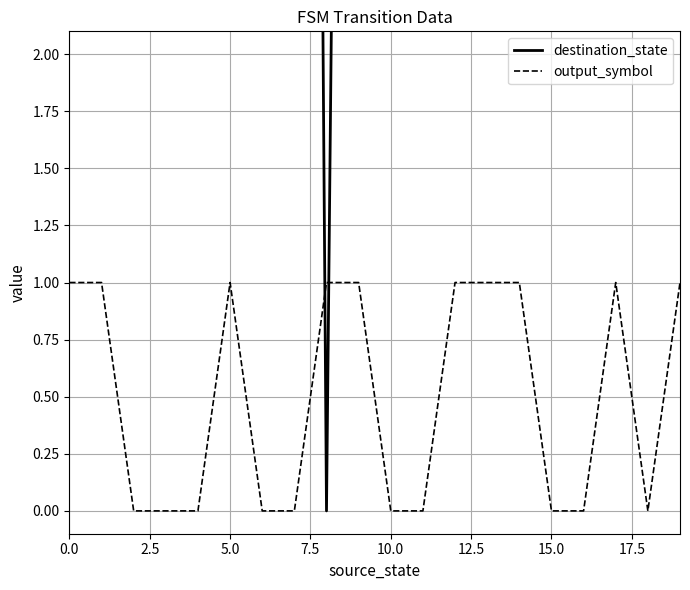

Which series has the widest spread of values?

destination_state